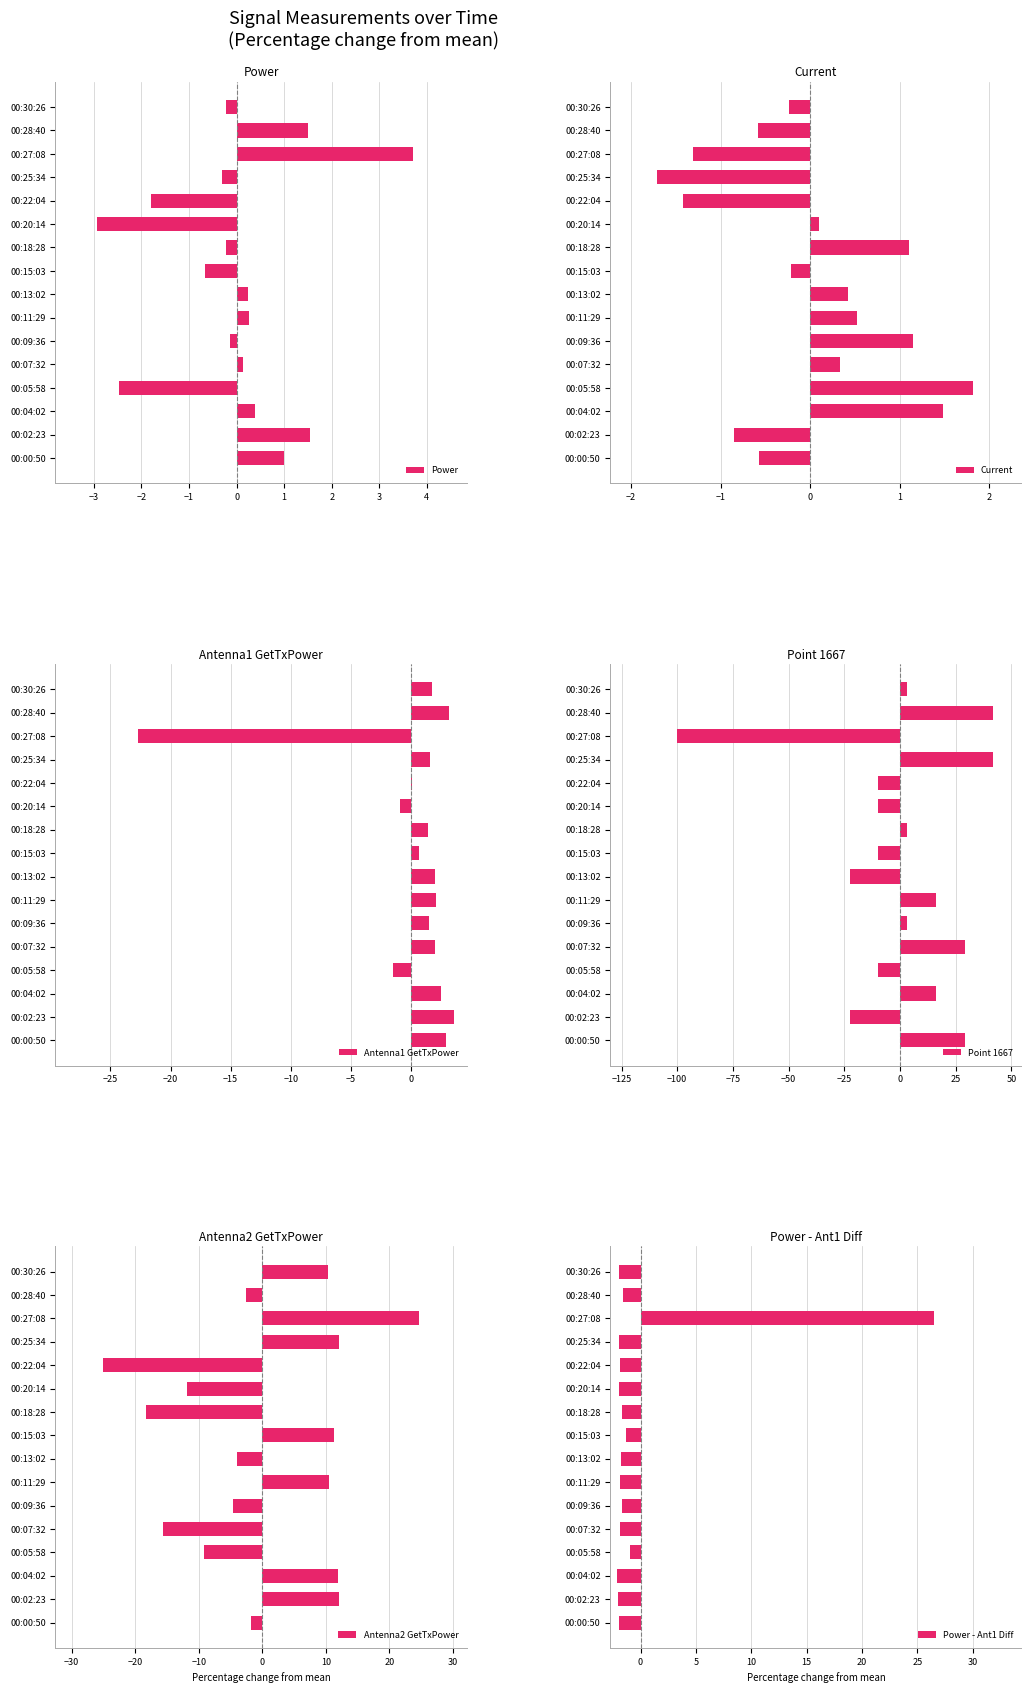

Is it true that Power equals -0.2 at 00:30:26?

True